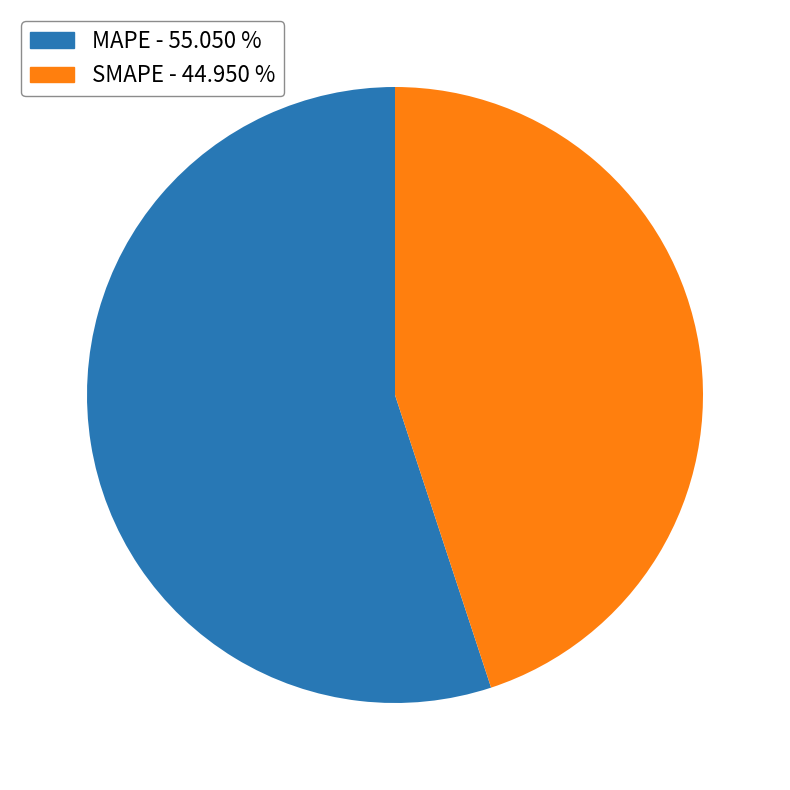

Which category has the smallest portion of the pie?

SMAPE